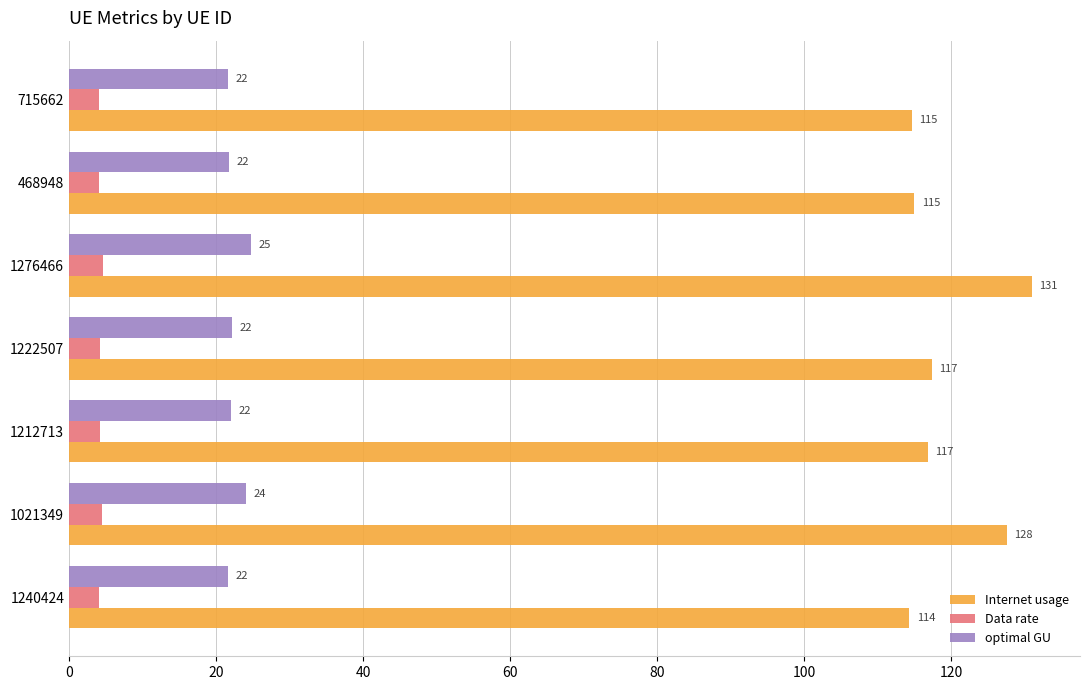

Which series has the largest range (max minus min)?

Internet usage